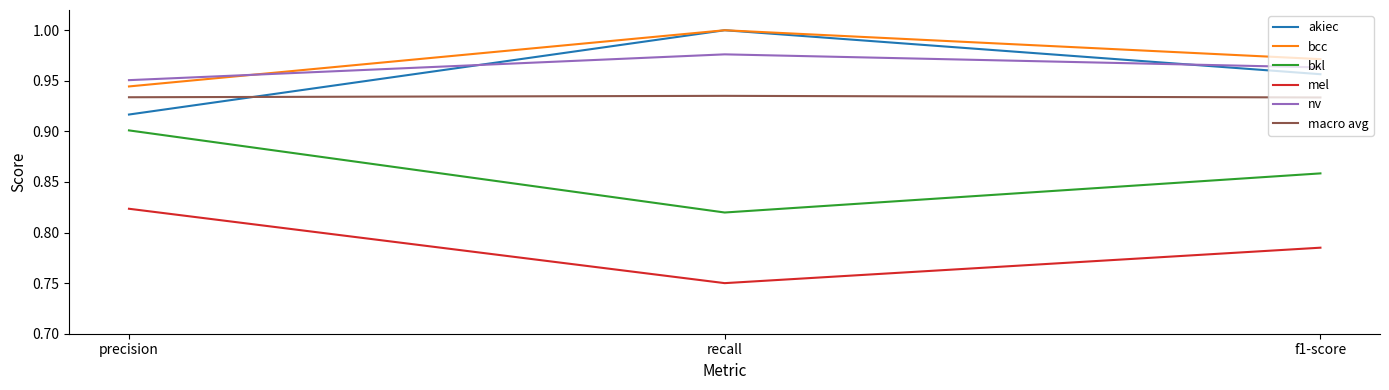

List the labels in order of bcc value, largest first.

recall, f1-score, precision